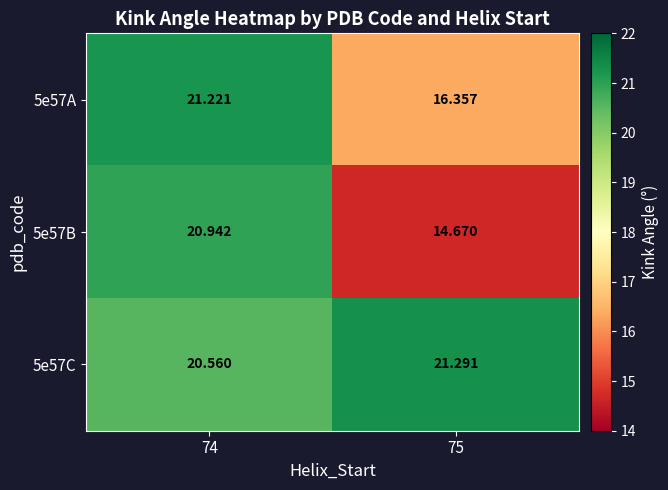

At how many categories does at least one series exceed 16?

2